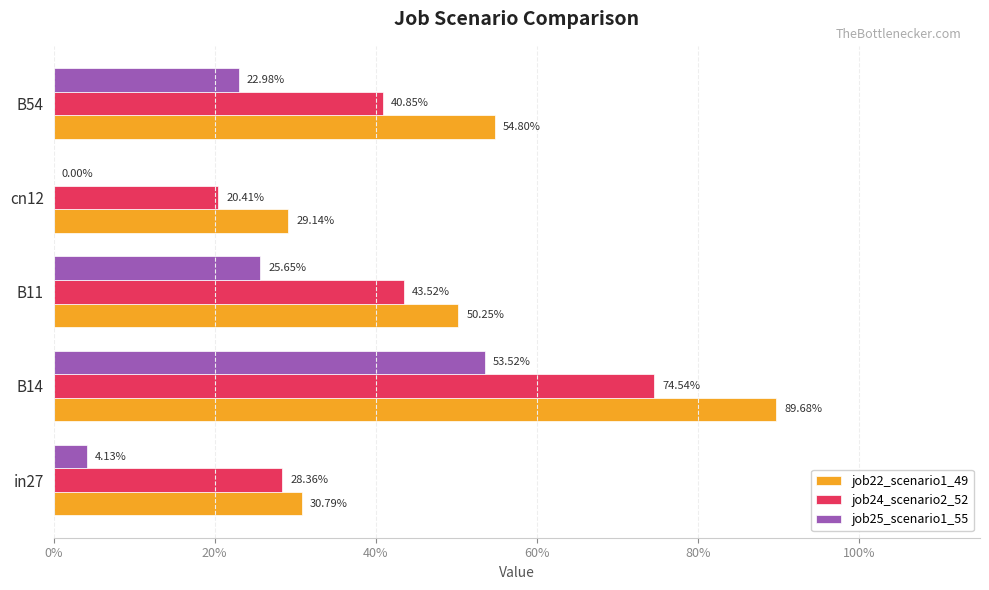

What are all the series names shown in the legend?

job22_scenario1_49, job24_scenario2_52, job25_scenario1_55